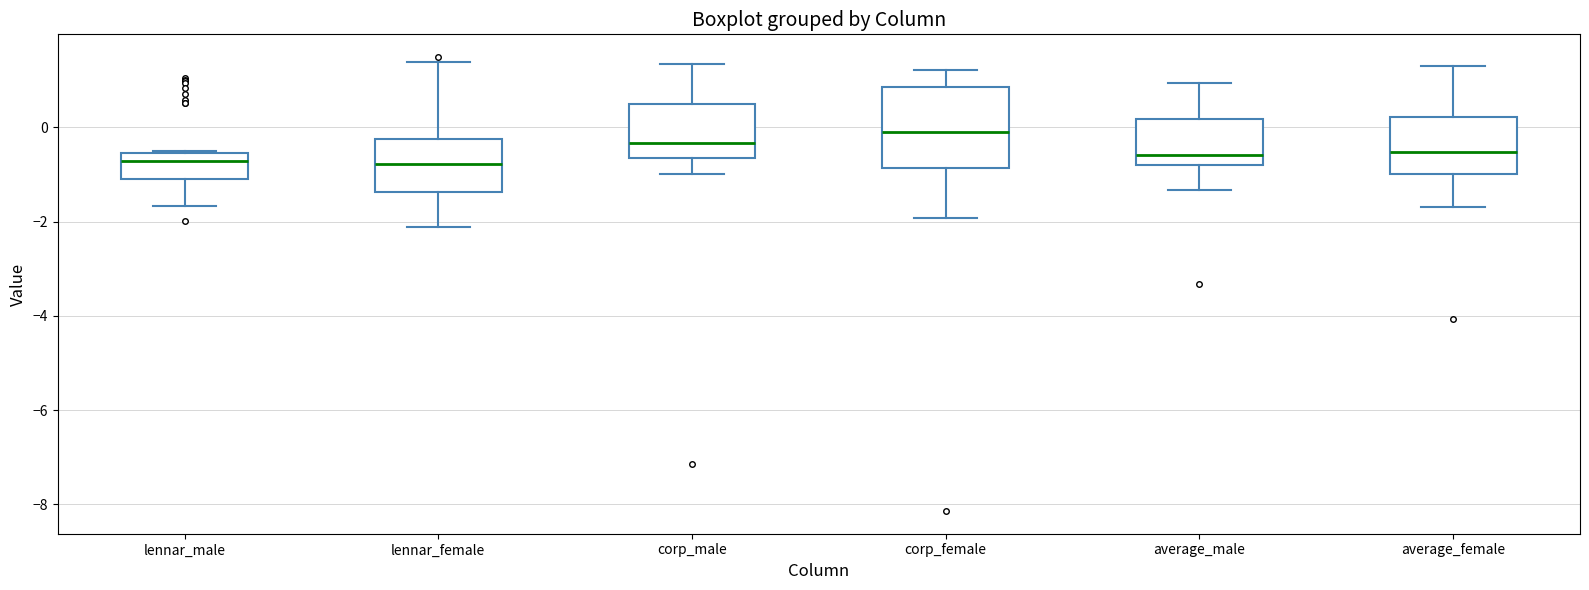

Reading left to right, transcribe this box plot: for each box, give where its median line is, the range the box spans, and where its two whiskers end, as read against the y-axis. The values are not printed on the chart, so give them approximately, as read against the axis.

lennar_male: median -0.8, box -1.2 to -0.6, whiskers -1.6 to -0.6
lennar_female: median -0.8, box -1.4 to -0.2, whiskers -2.2 to 1.4
corp_male: median -0.4, box -0.6 to 0.4, whiskers -1.0 to 1.4
corp_female: median -0.2, box -0.8 to 0.8, whiskers -2.0 to 1.2
average_male: median -0.6, box -0.8 to 0.2, whiskers -1.4 to 1.0
average_female: median -0.6, box -1.0 to 0.2, whiskers -1.6 to 1.2